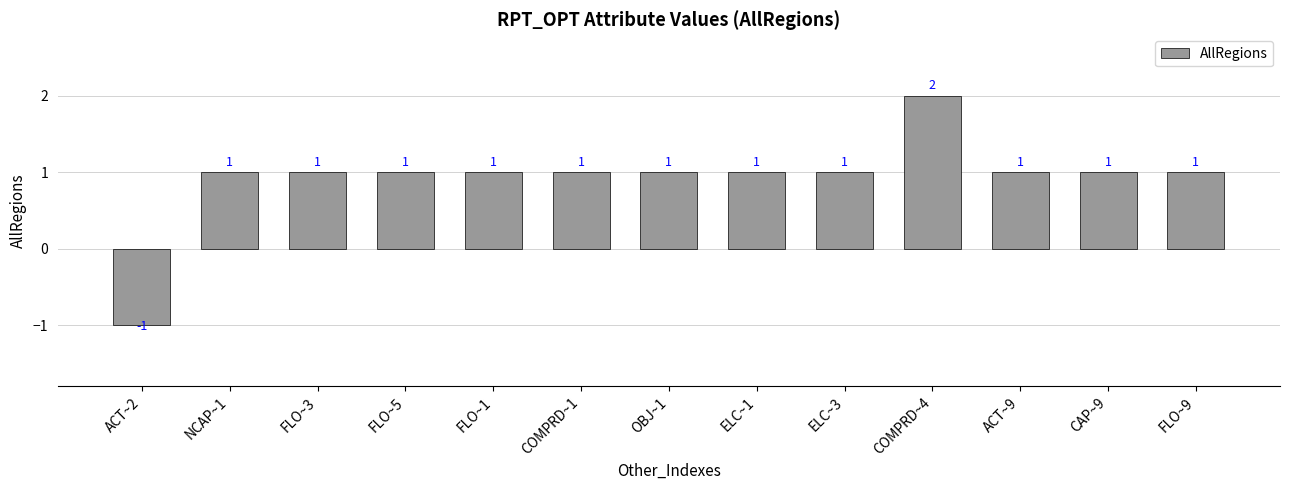

Which label corresponds to the smallest value in the chart?

ACT~2